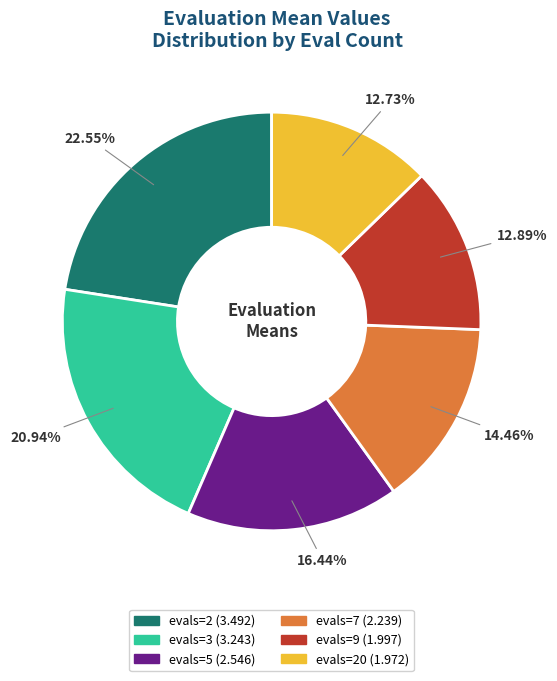

Does any single category account for the majority?

No